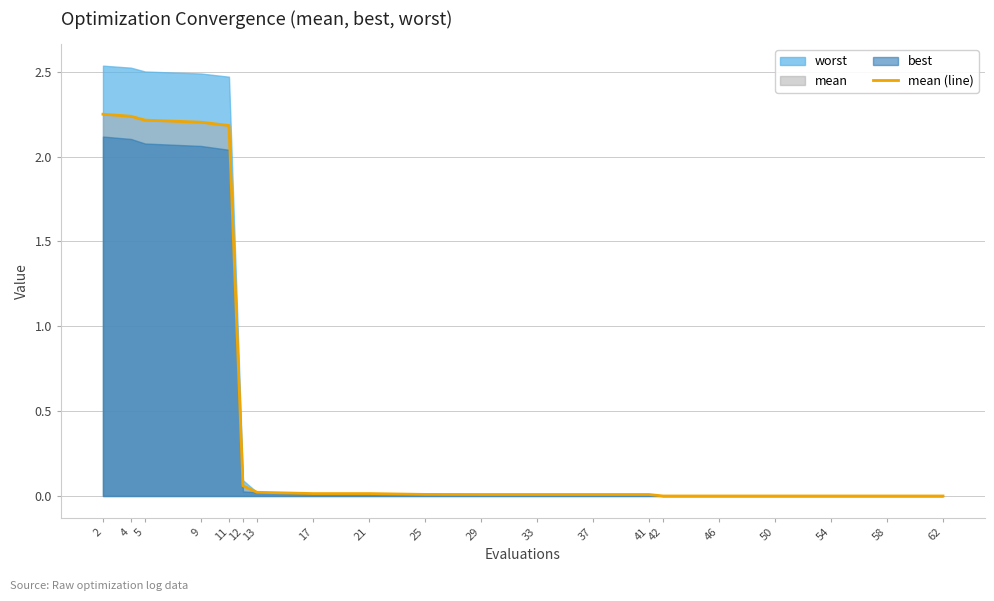

How many lines are shown in the chart?

1